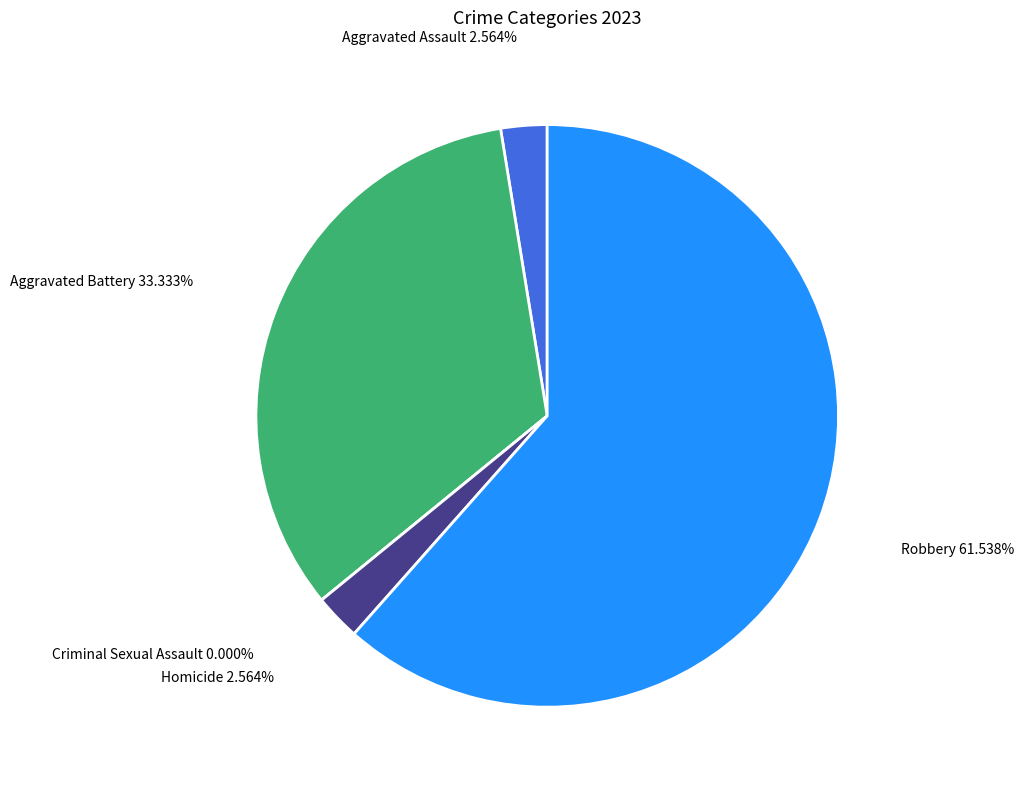

To the nearest percent, what is the difference between the largest and smallest slice percentages?

62%